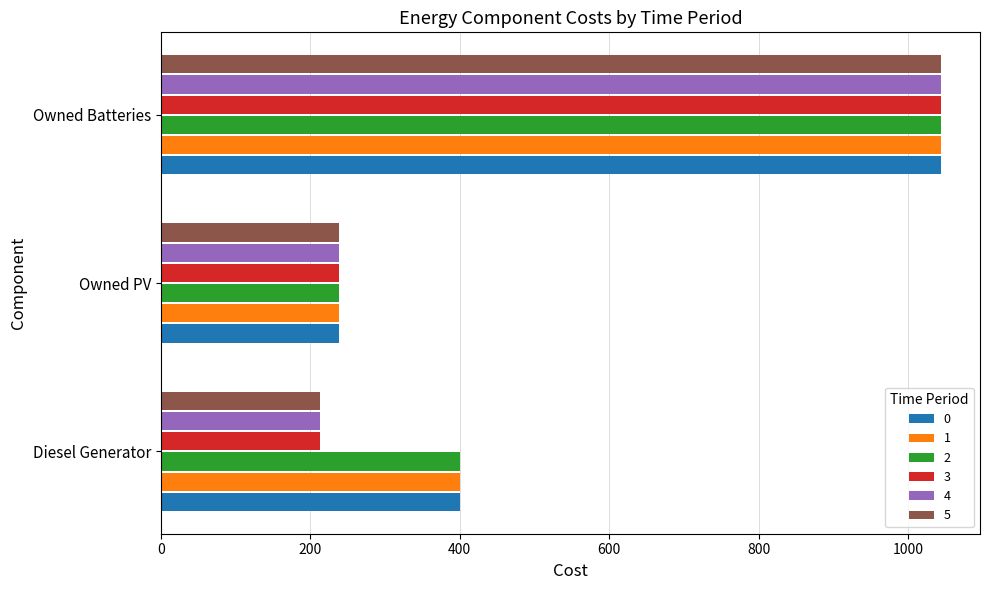

What is the sum of all 0 values?

1682